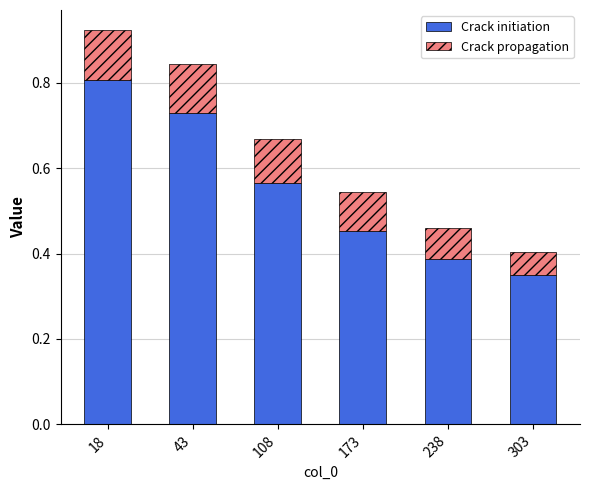

How many series are shown in this chart?

2